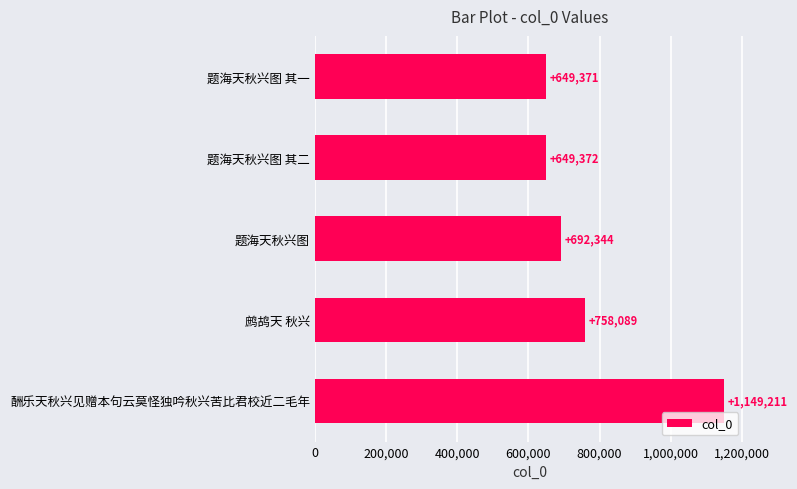

Where is the data nearest to the value 899291?

鹧鸪天 秋兴